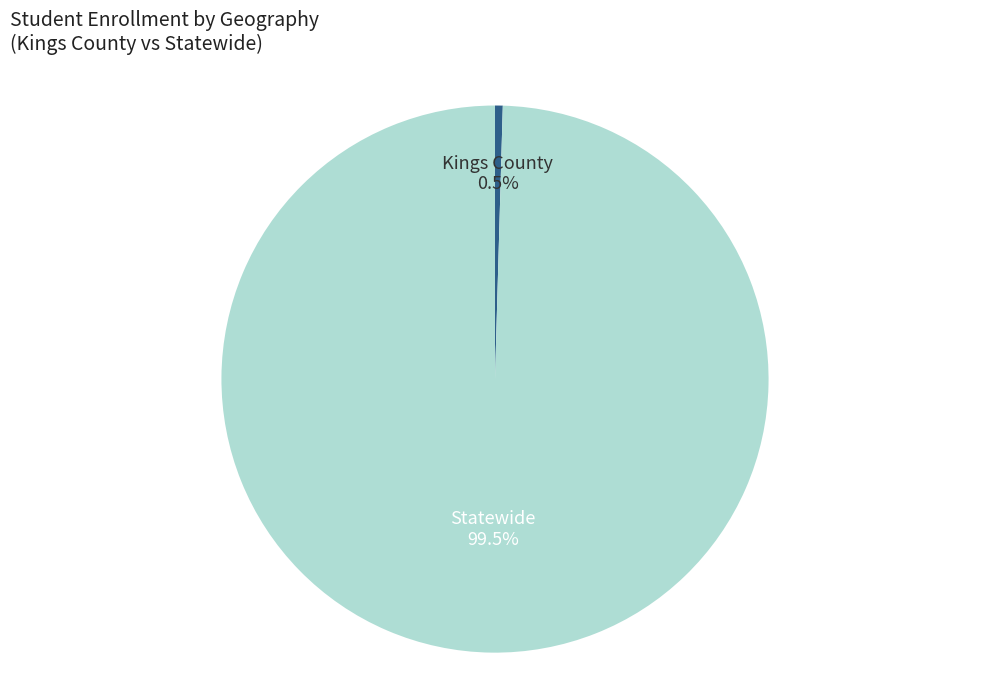

What is the majority slice?

Statewide